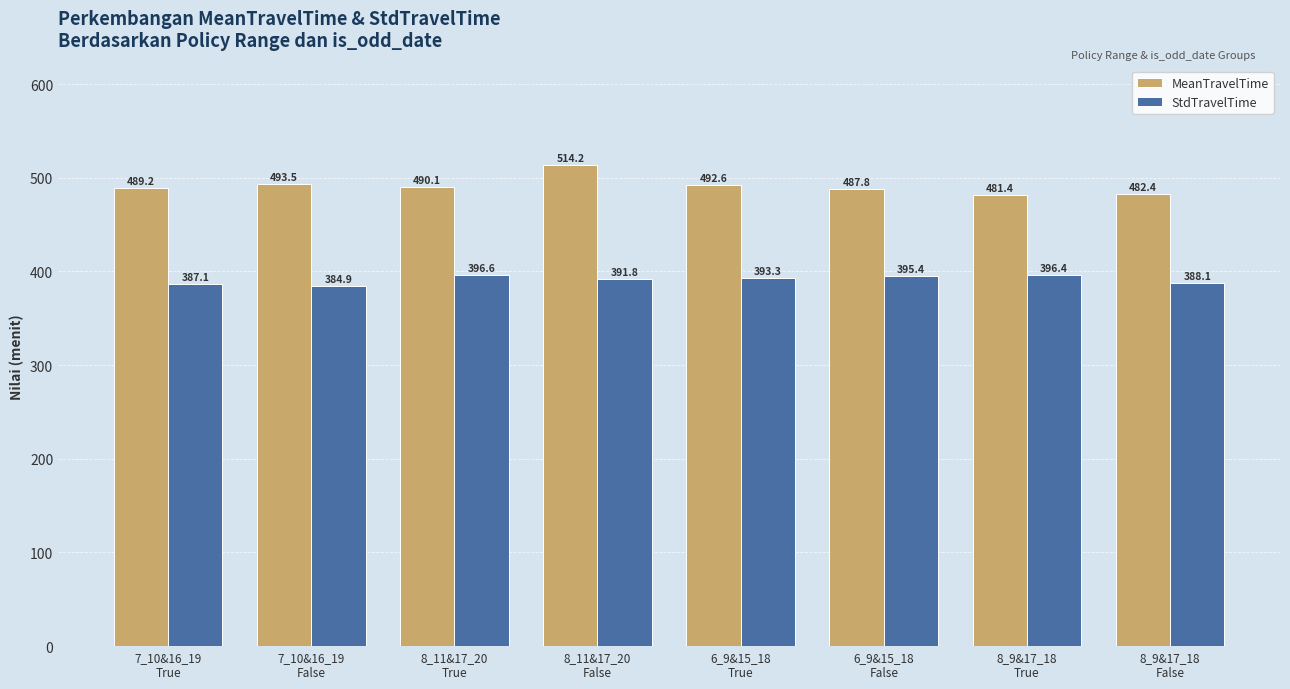

At which label does MeanTravelTime reach its peak?

8_11&17_20
False